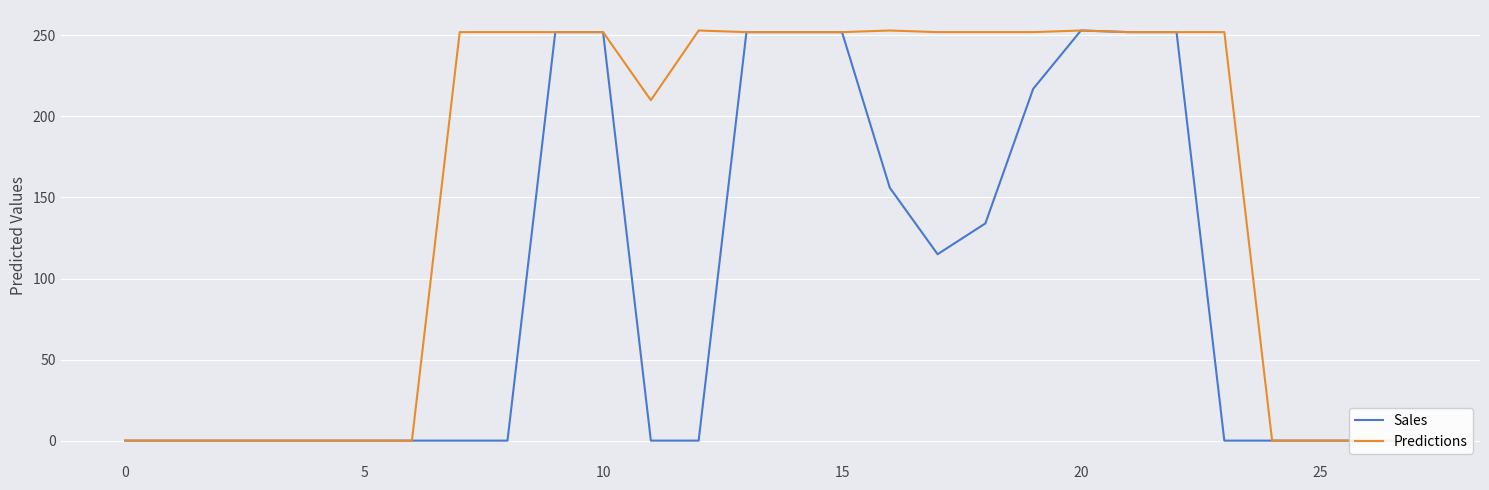

At which category does Predictions reach its first local peak?

12